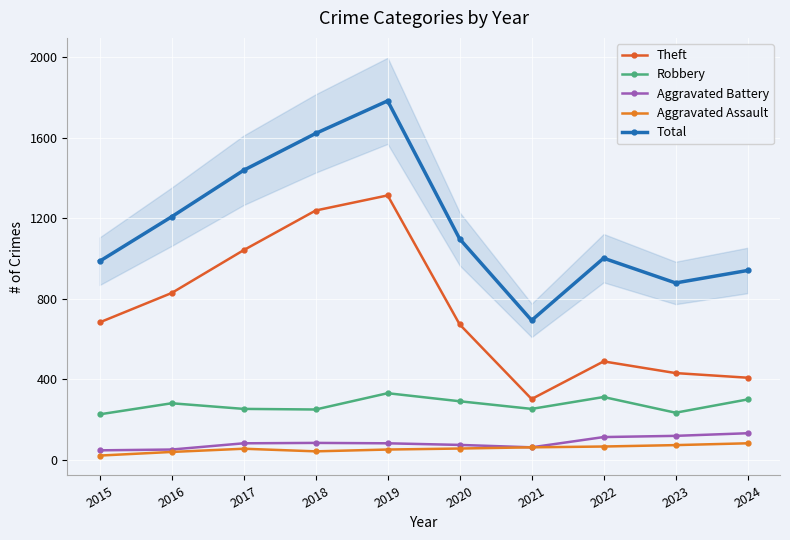

At which category is the sum across all series the highest?

2019